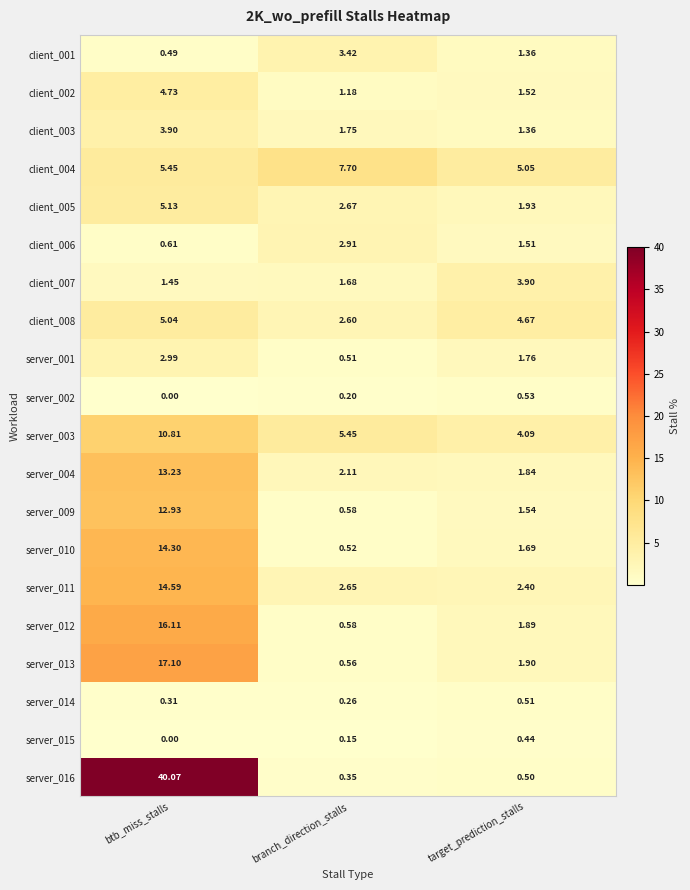

At which category is the sum across all series the highest?

btb_miss_stalls